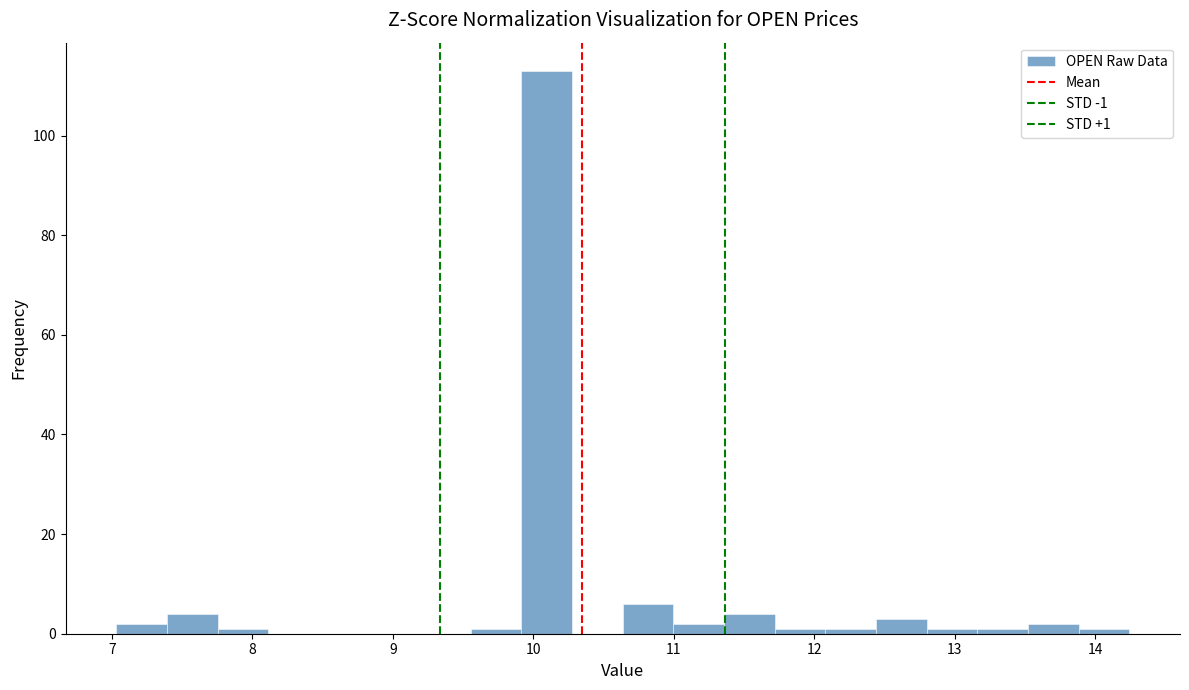

Read against the x-axis, roughly where is the centre of the tallest bar?

10.1